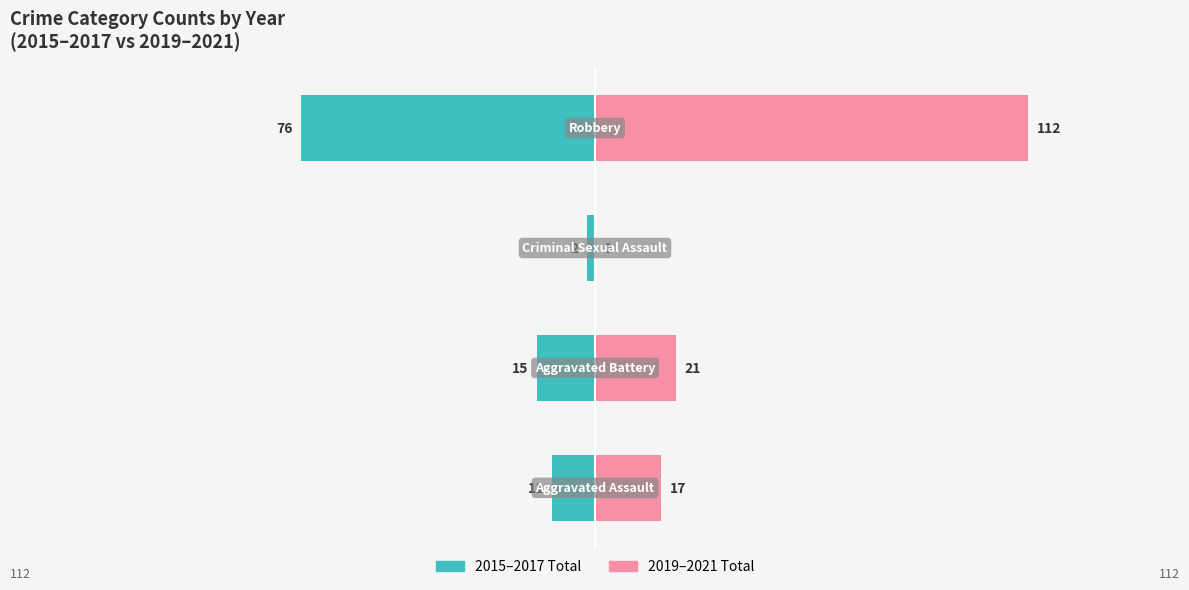

Which series has the largest range (max minus min)?

2019-2021 Total